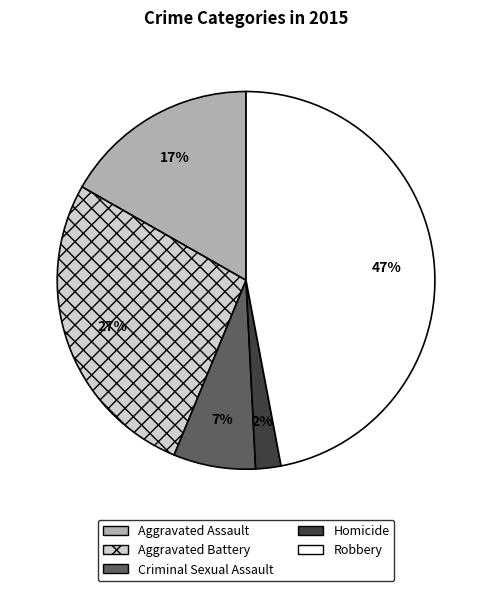

Rank the categories by value from lowest to highest.

Homicide, Criminal Sexual Assault, Aggravated Assault, Aggravated Battery, Robbery